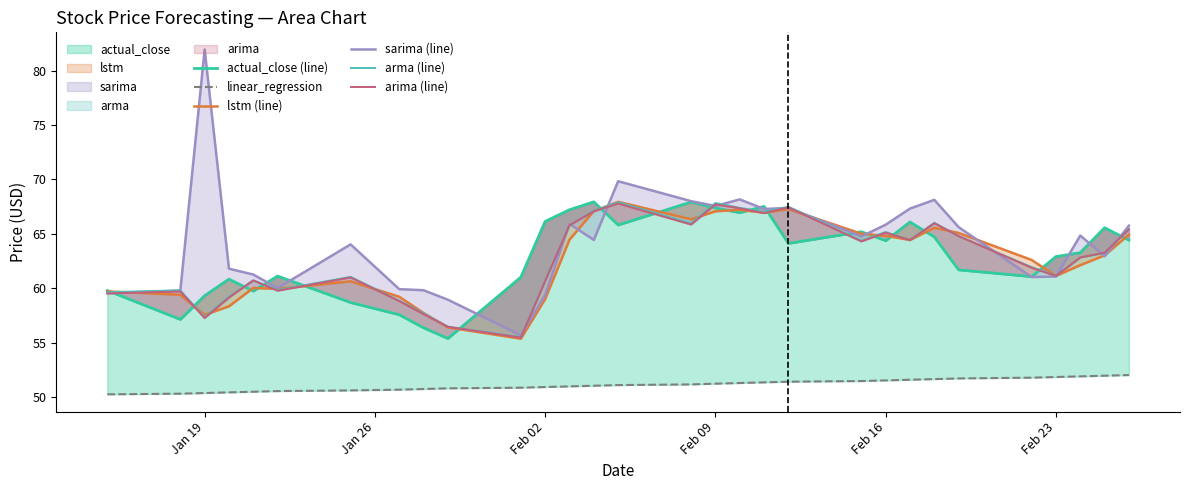

True or false: linear_regression has more than 0 points higher than both neighbors.

False